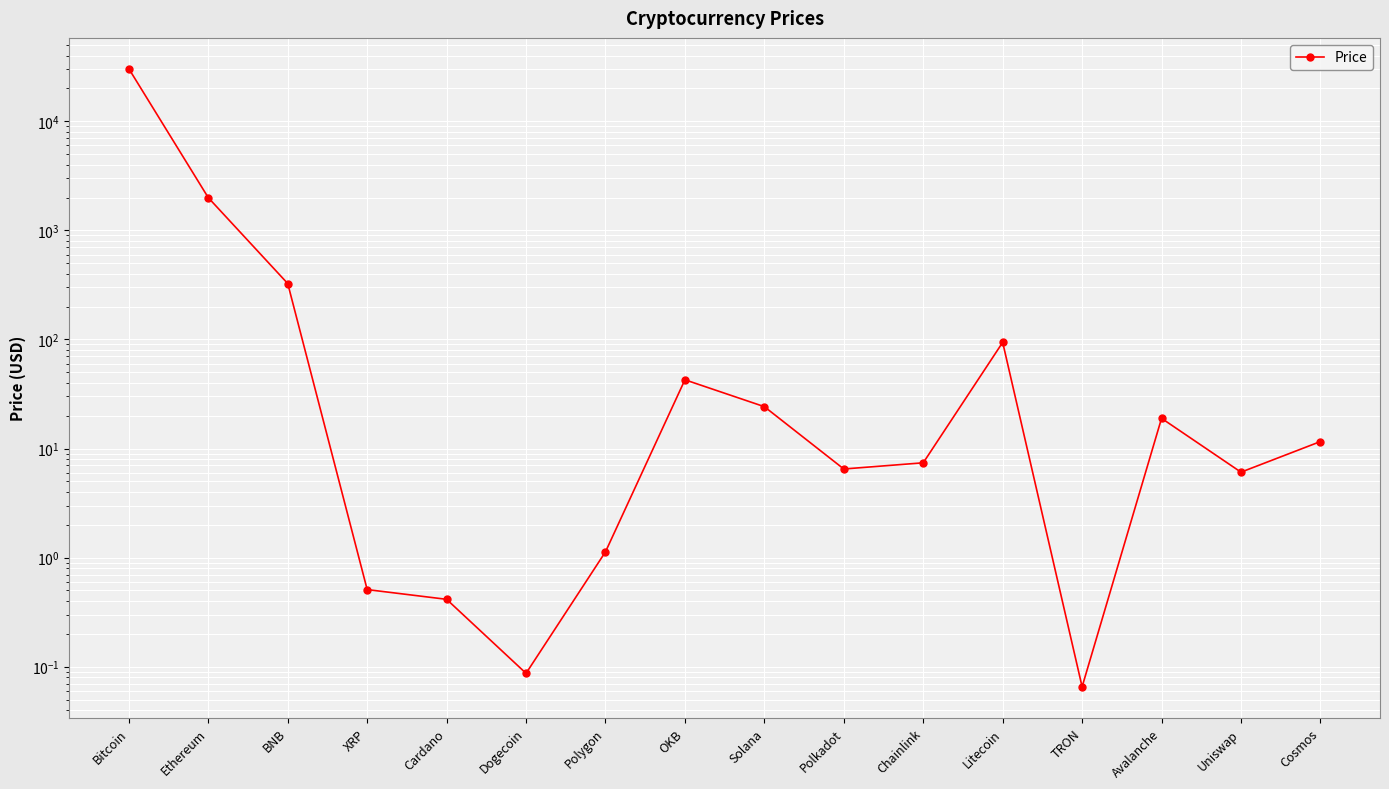

How many points are higher than both their immediate neighbors (excluding endpoints)?

3